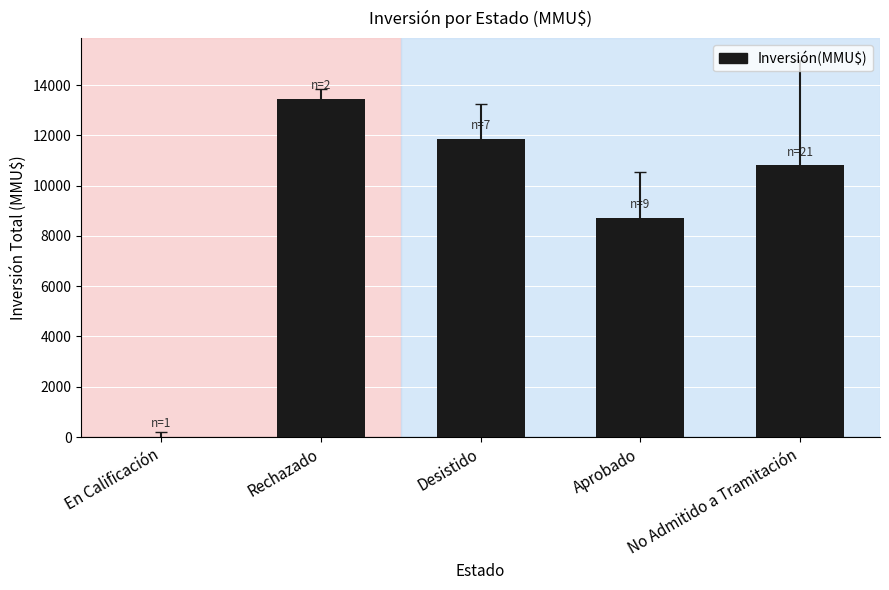

Reading right to left, list all the values displayed in this chart.

10800	8727	11850	13450	0